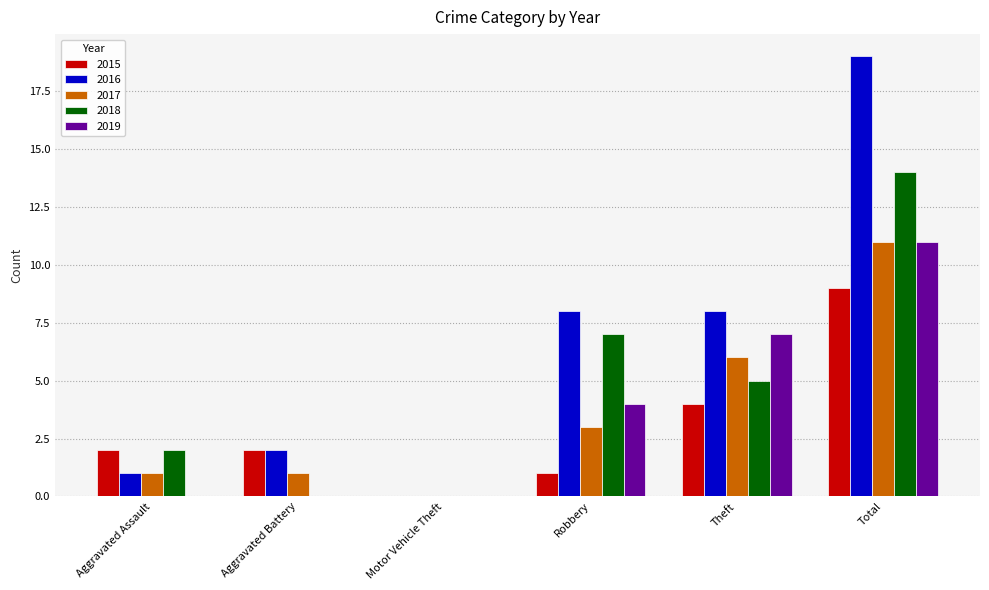

Between Motor Vehicle Theft and Robbery, which series saw the biggest shift?

2016